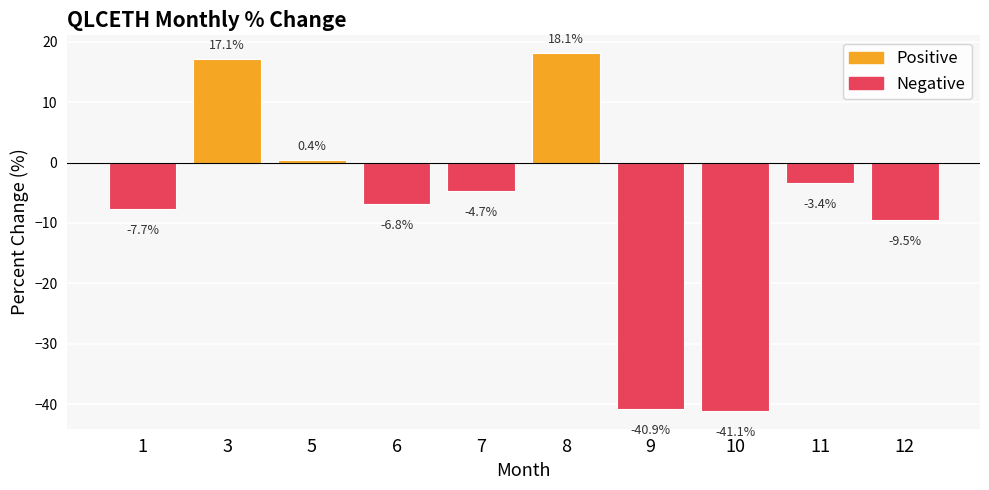

The value at 3 is 17.1. True or false?

True